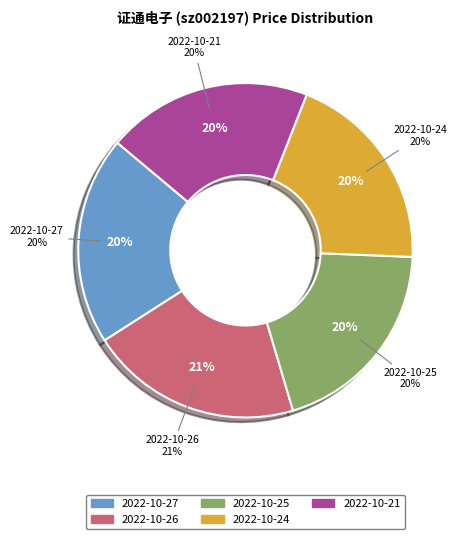

Which has a higher value, 2022-10-25 or 2022-10-26?

2022-10-26